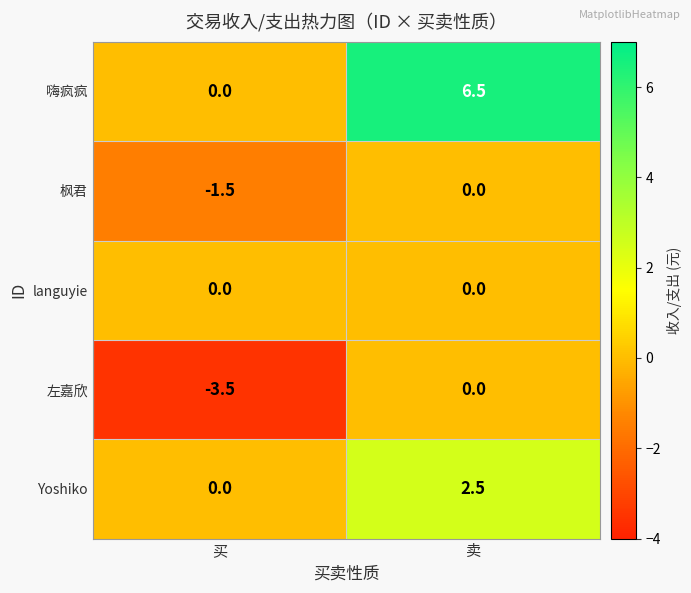

How many data points in Yoshiko are above 2?

1